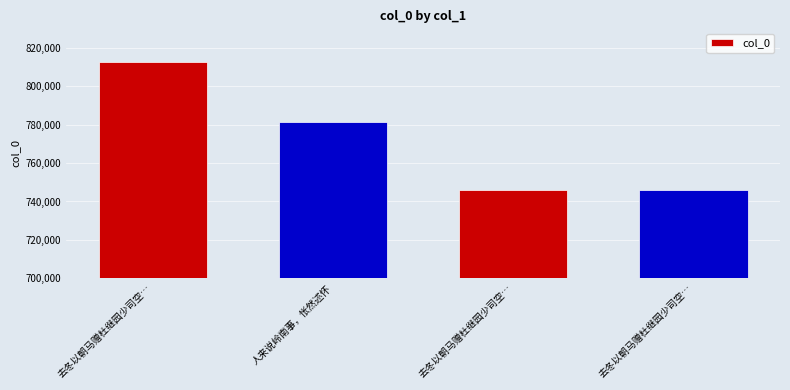

Between 去冬以朝马赠杜继园少司空… and 去冬以朝马赠杜继园少司空…, which is larger?

去冬以朝马赠杜继园少司空…